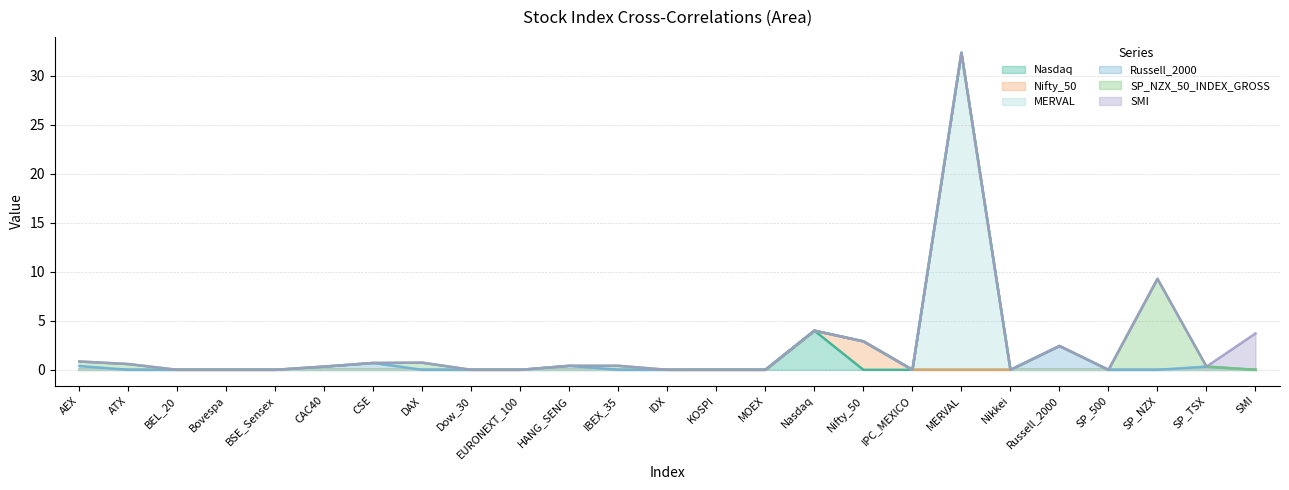

Which category has the lowest value in the Nifty_50 series?

AEX